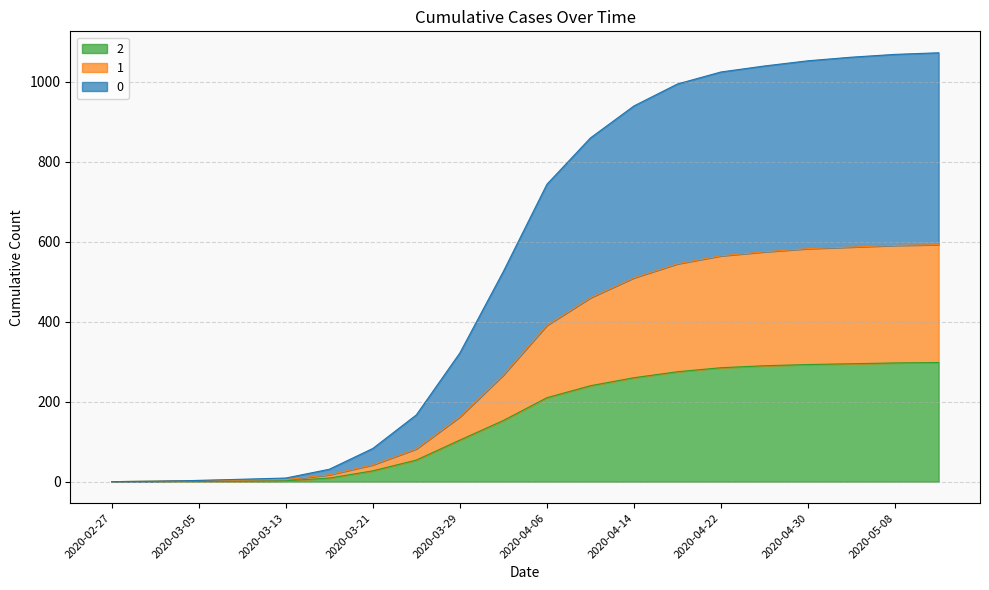

How many positive values does the 1 series have?

19